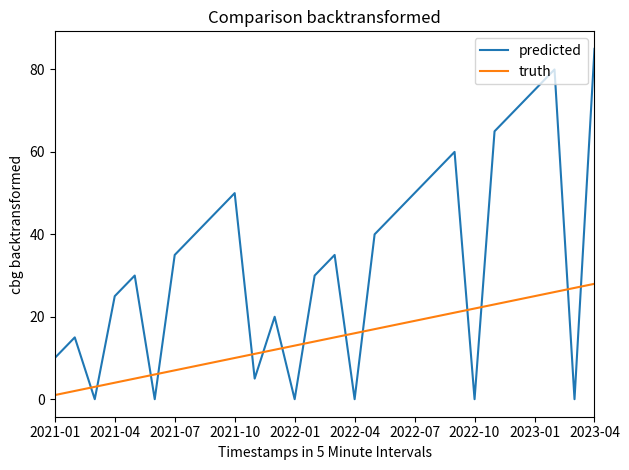

Which series has the widest spread of values?

predicted